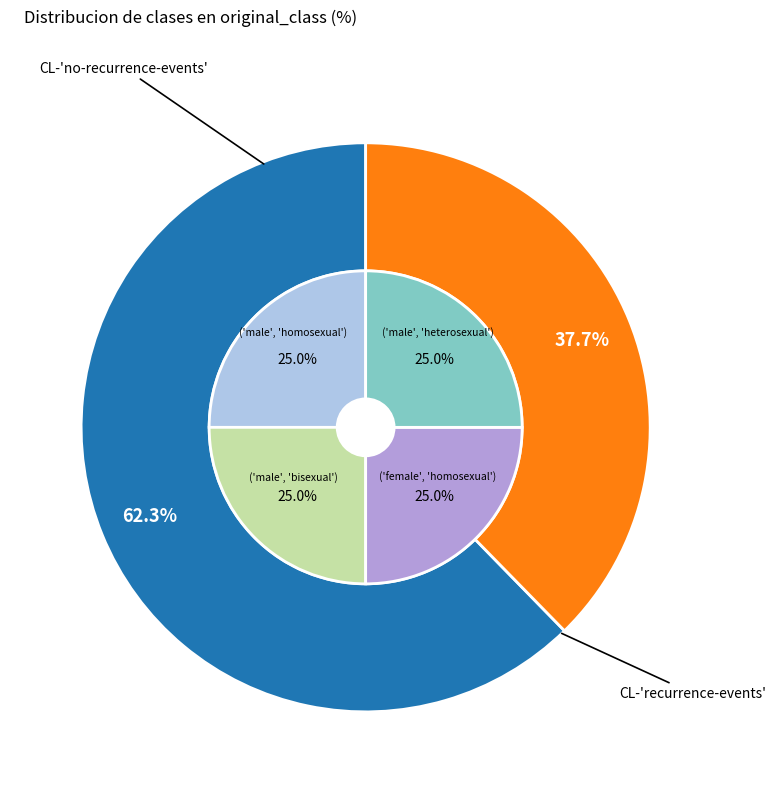

Which has a higher value, CL-'recurrence-events' or CL-'no-recurrence-events'?

CL-'no-recurrence-events'